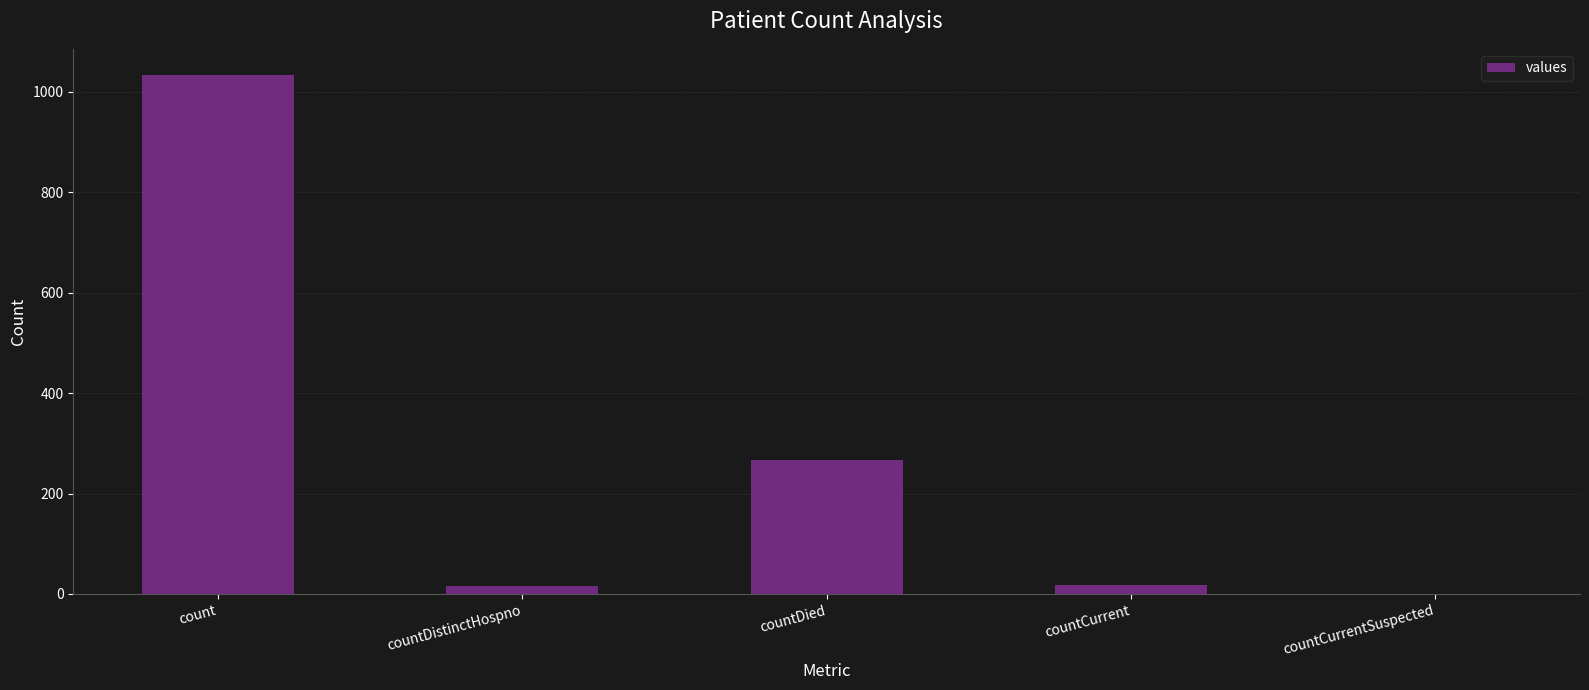

What is the sum of all values?

1334